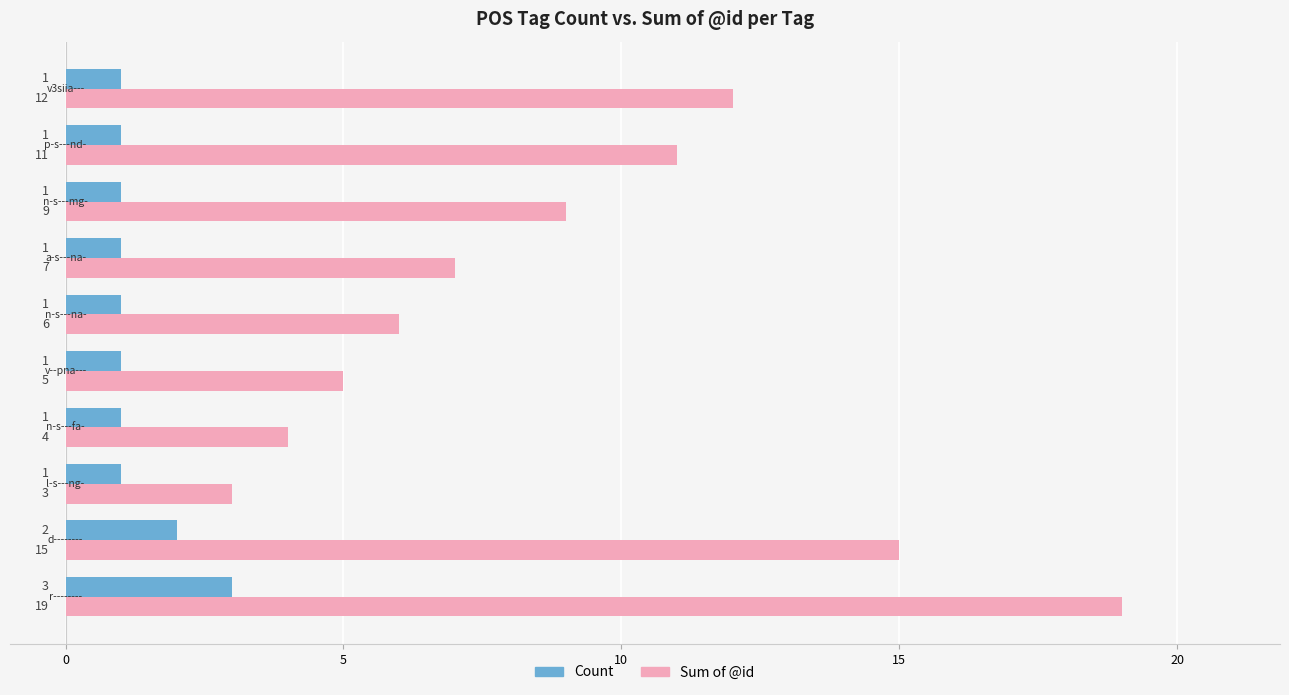

Which series has the largest total across all categories?

Sum of @id